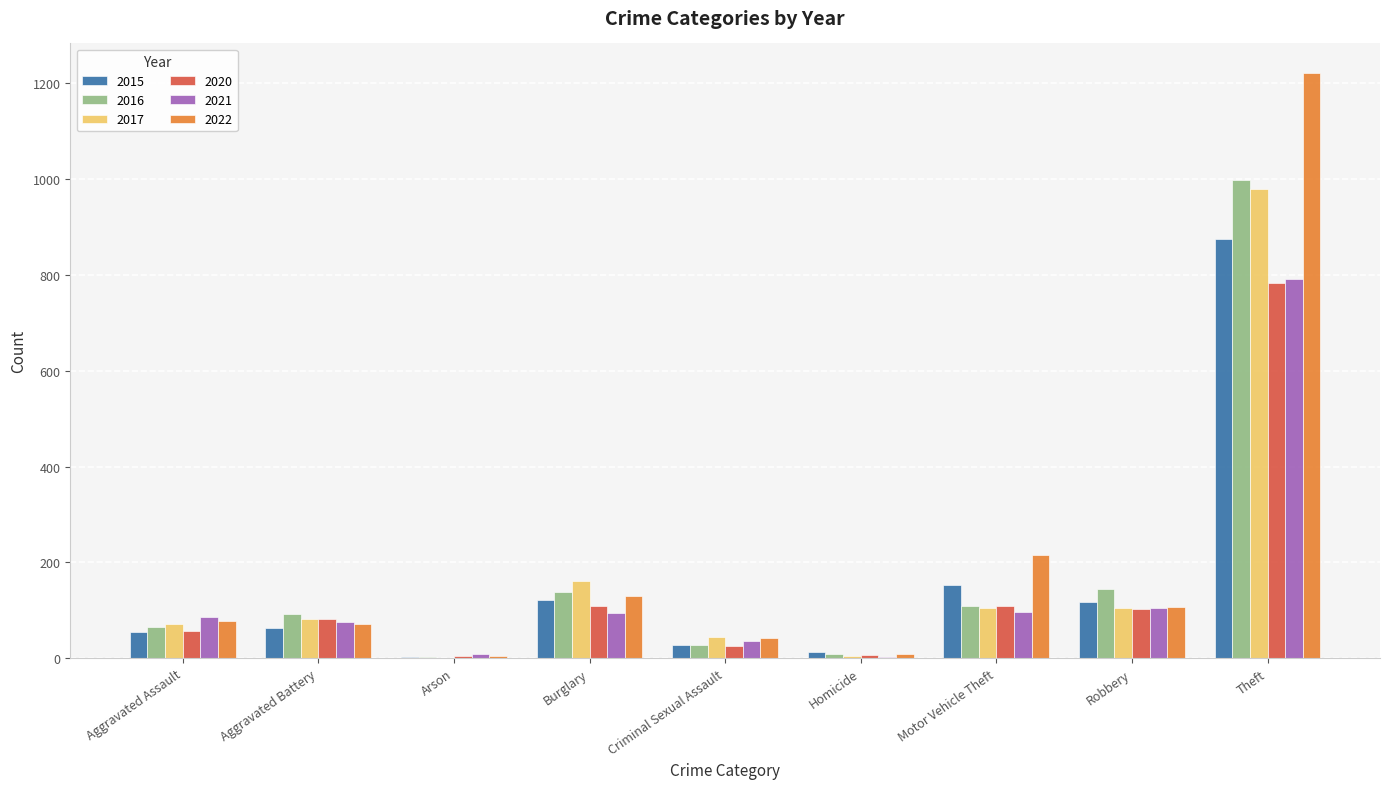

Between Homicide and Motor Vehicle Theft, which series saw the biggest shift?

2022